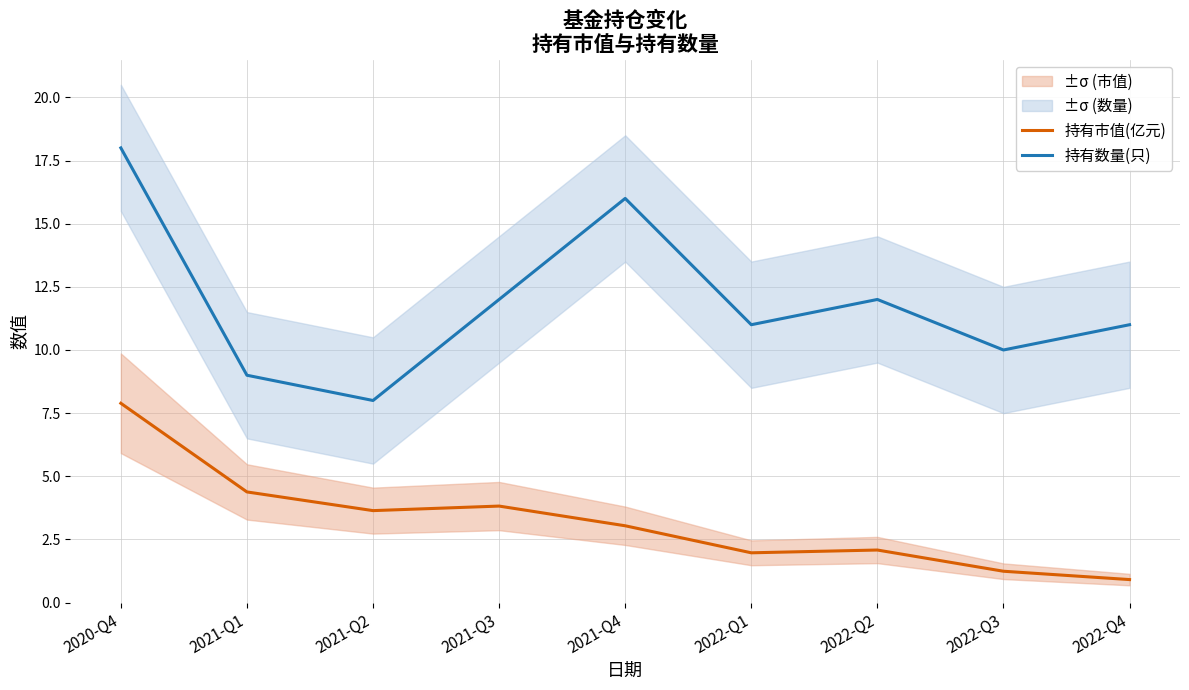

Which series has the widest spread of values?

持有数量(只)